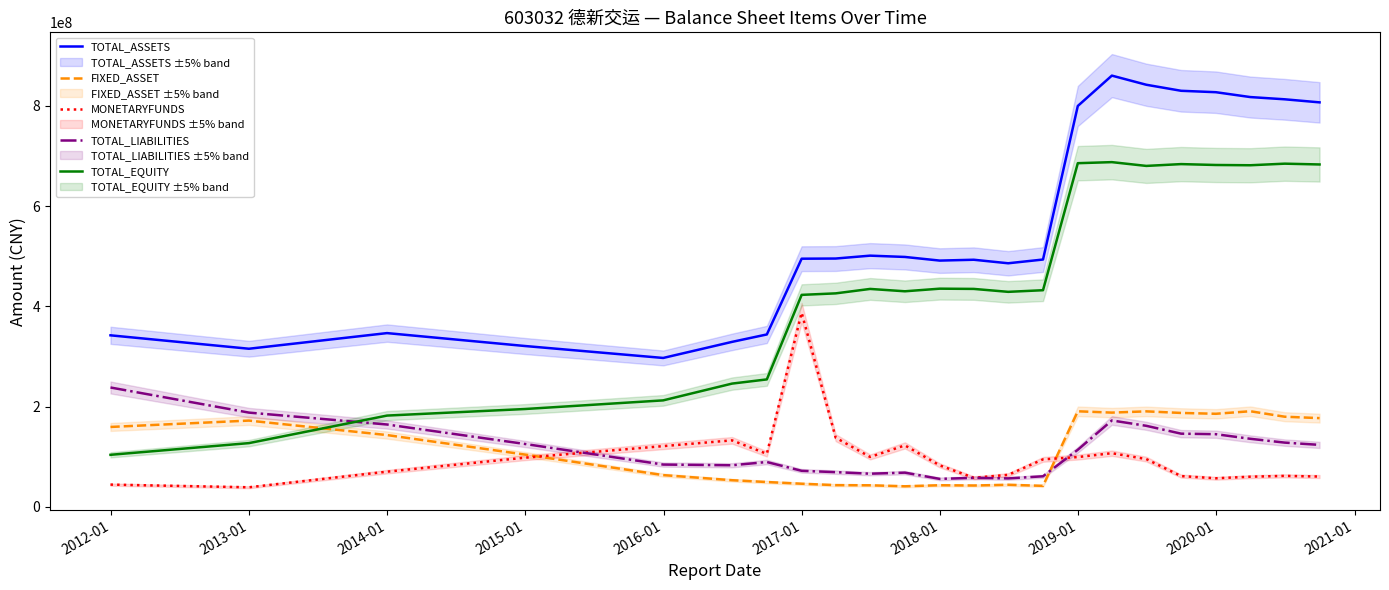

What is the average value of the FIXED_ASSET series?

112373062.0